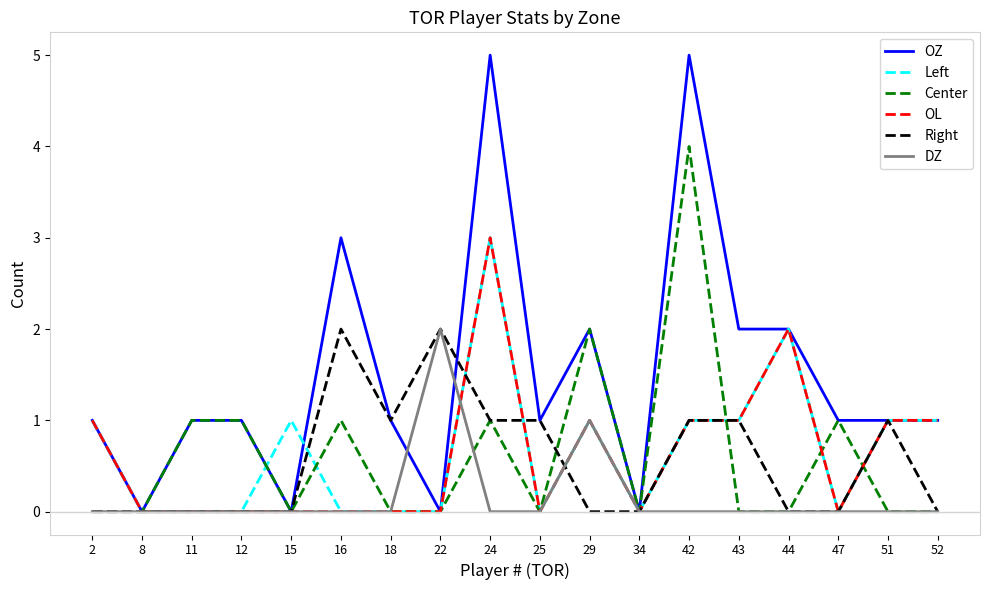

After their last crossing, which series has the higher values: Left or DZ?

Left